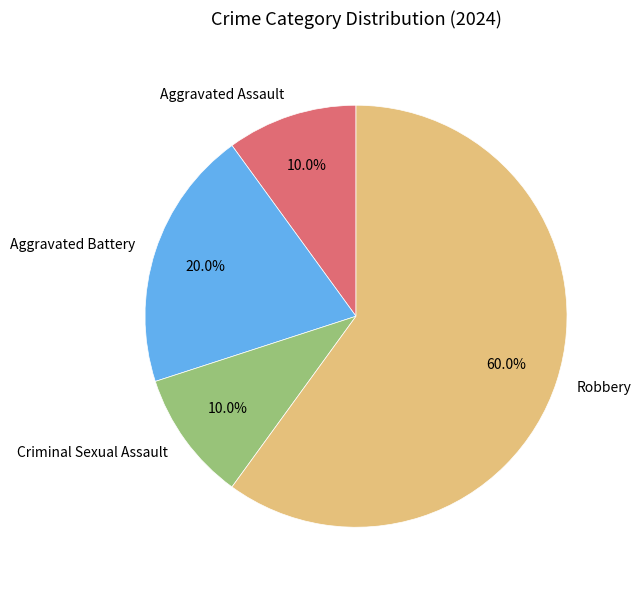

Does Aggravated Battery account for over 50% of the chart?

No